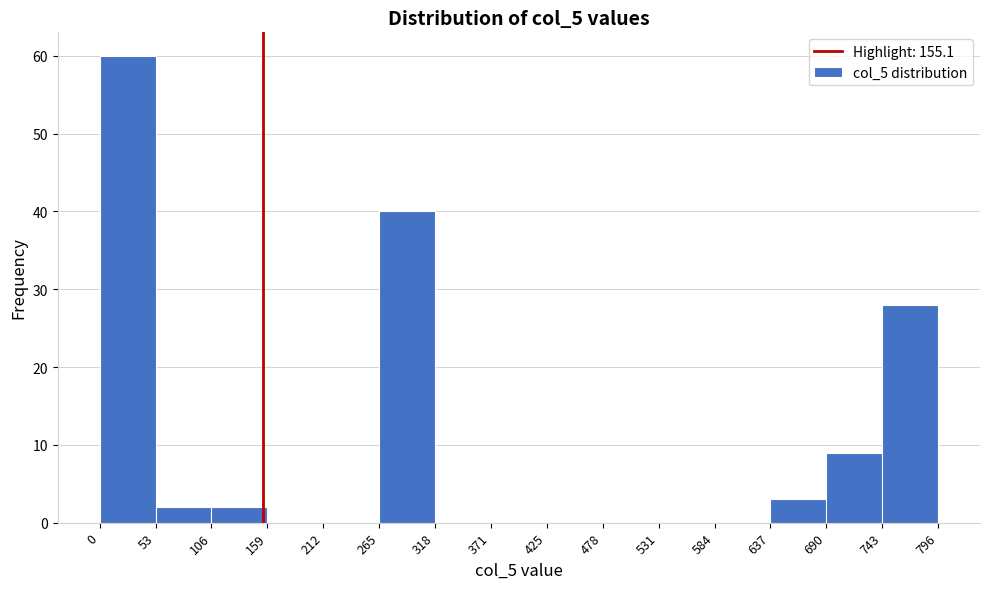

Reading left to right, list every bar in this chart as the range it spans on the x-axis followed by its height. The values are not printed on the chart, so give them approximately, as read against the axis.

0 to 53: 60
53 to 106: 2
106 to 159: 2
159 to 212: 0
212 to 265: 0
265 to 318: 40
318 to 371: 0
371 to 425: 0
425 to 478: 0
478 to 531: 0
531 to 584: 0
584 to 637: 0
637 to 690: 3
690 to 743: 9
743 to 796: 28